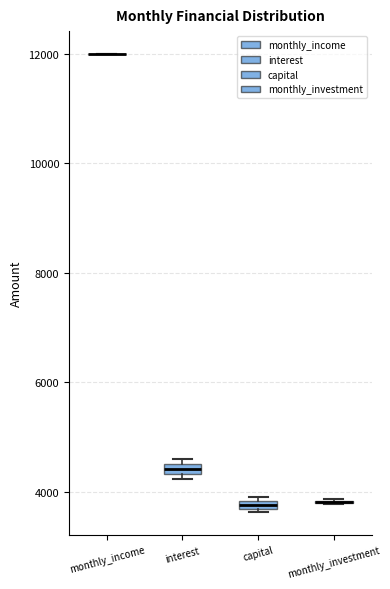

Where is the lower edge of the box for capital on the y-axis? The values are not printed on the chart, so give them approximately, as read against the axis.

3600